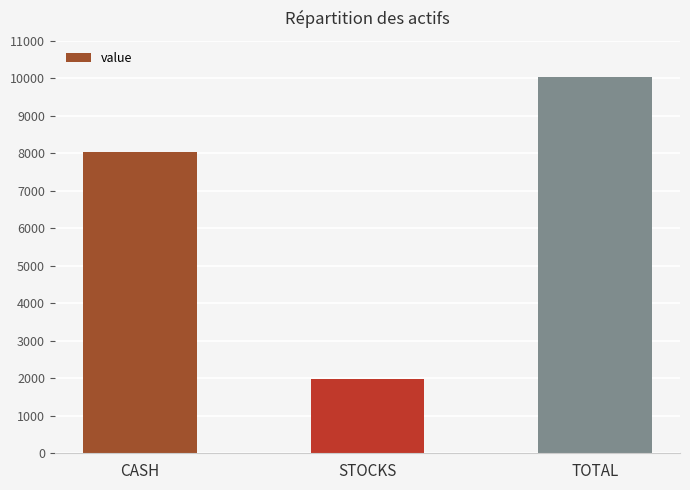

Which has a higher value, STOCKS or CASH?

CASH